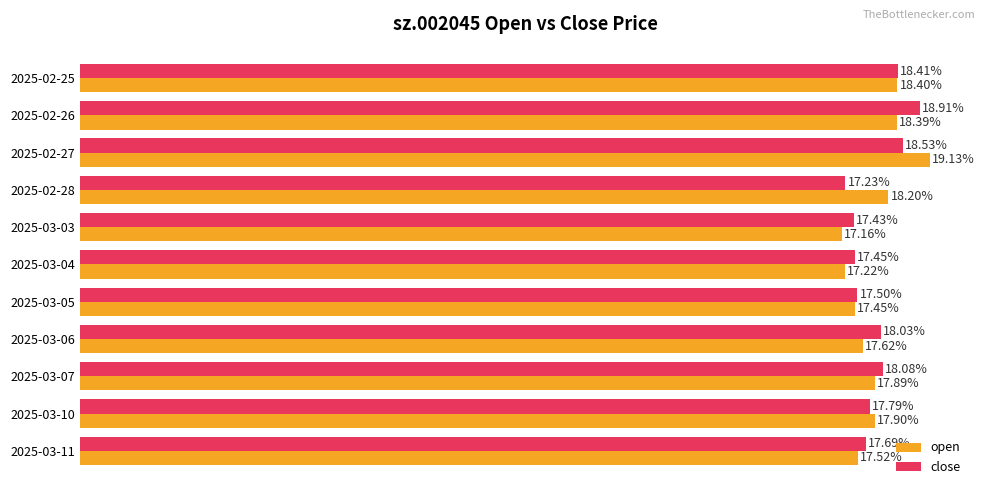

Which series has the largest total across all categories?

close